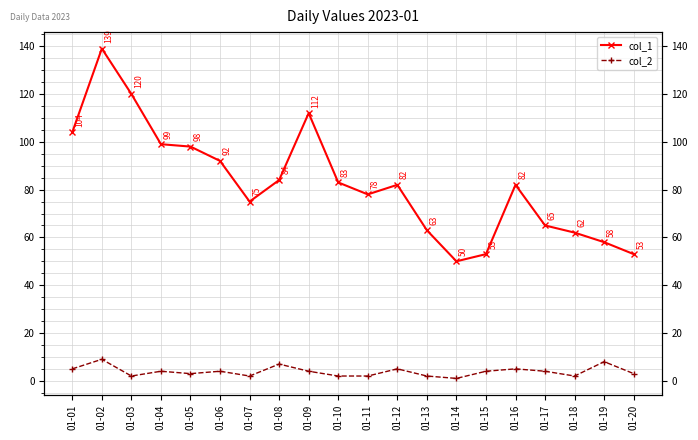

What is the lowest value of the col_2 series?

1